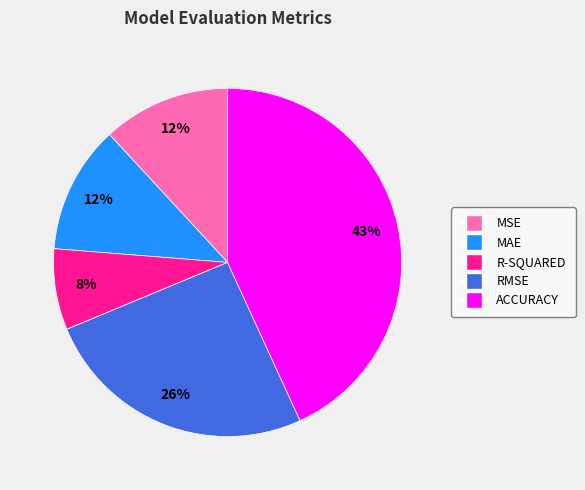

What percentage is the R-SQUARED slice, to the nearest percent?

8%